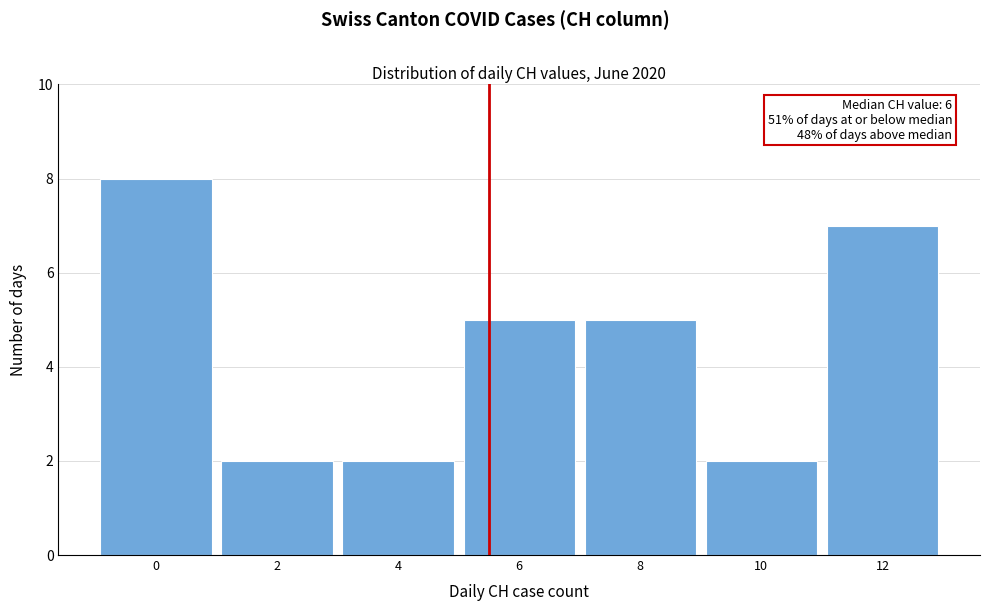

Reading right to left, transcribe all the data shown in this chart.

12=7	10=2	8=5	6=5	4=2	2=2	0=8